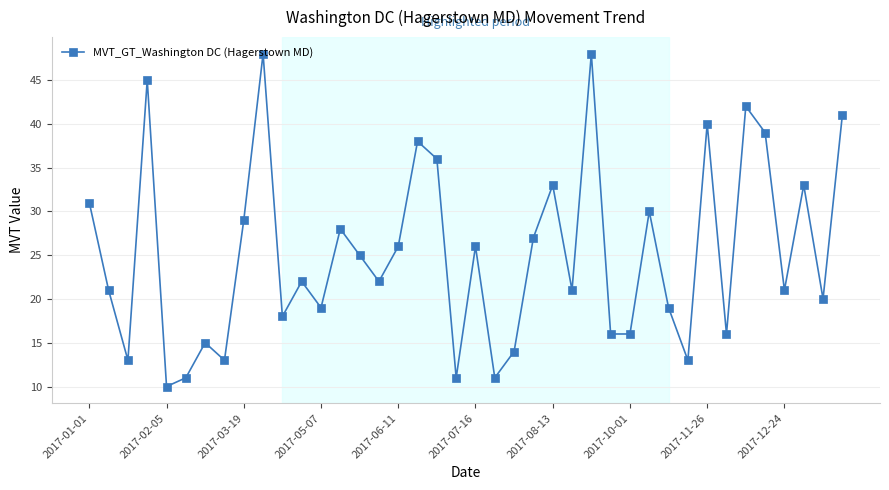

How many interior local peaks (higher than both neighbors) does the data have?

13